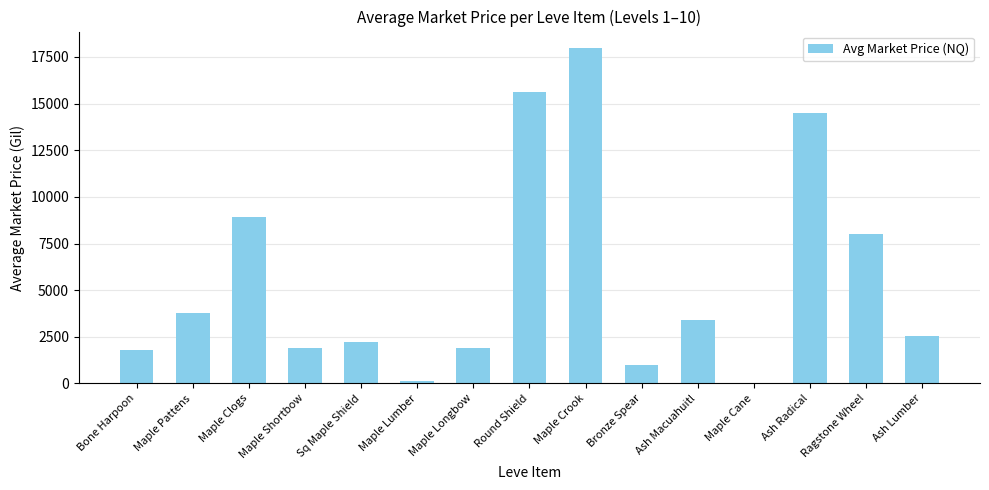

Which has a higher value, Ragstone Wheel or Sq Maple Shield?

Ragstone Wheel